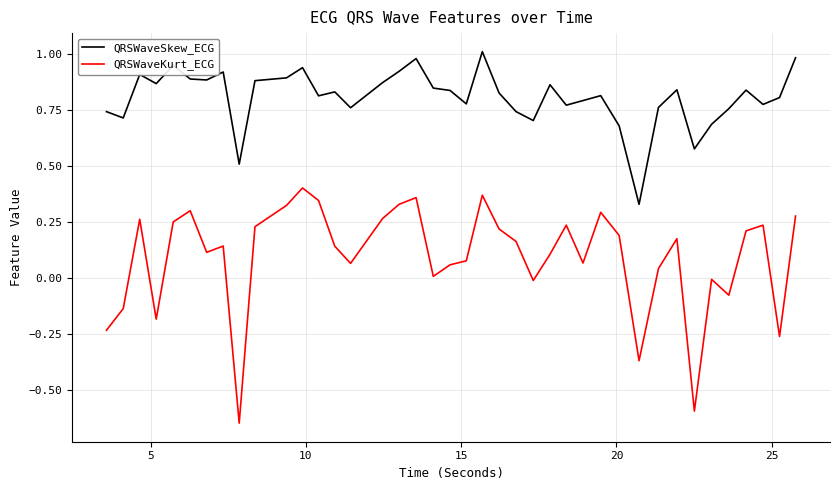

Which series has the widest spread of values?

QRSWaveKurt_ECG